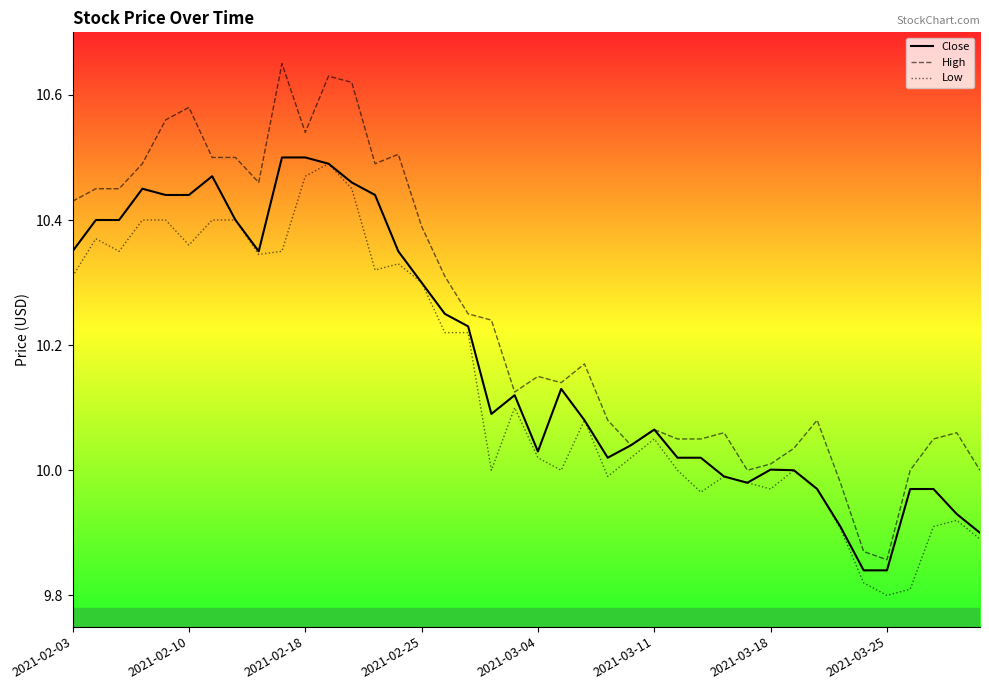

Which series has the largest total across all categories?

High